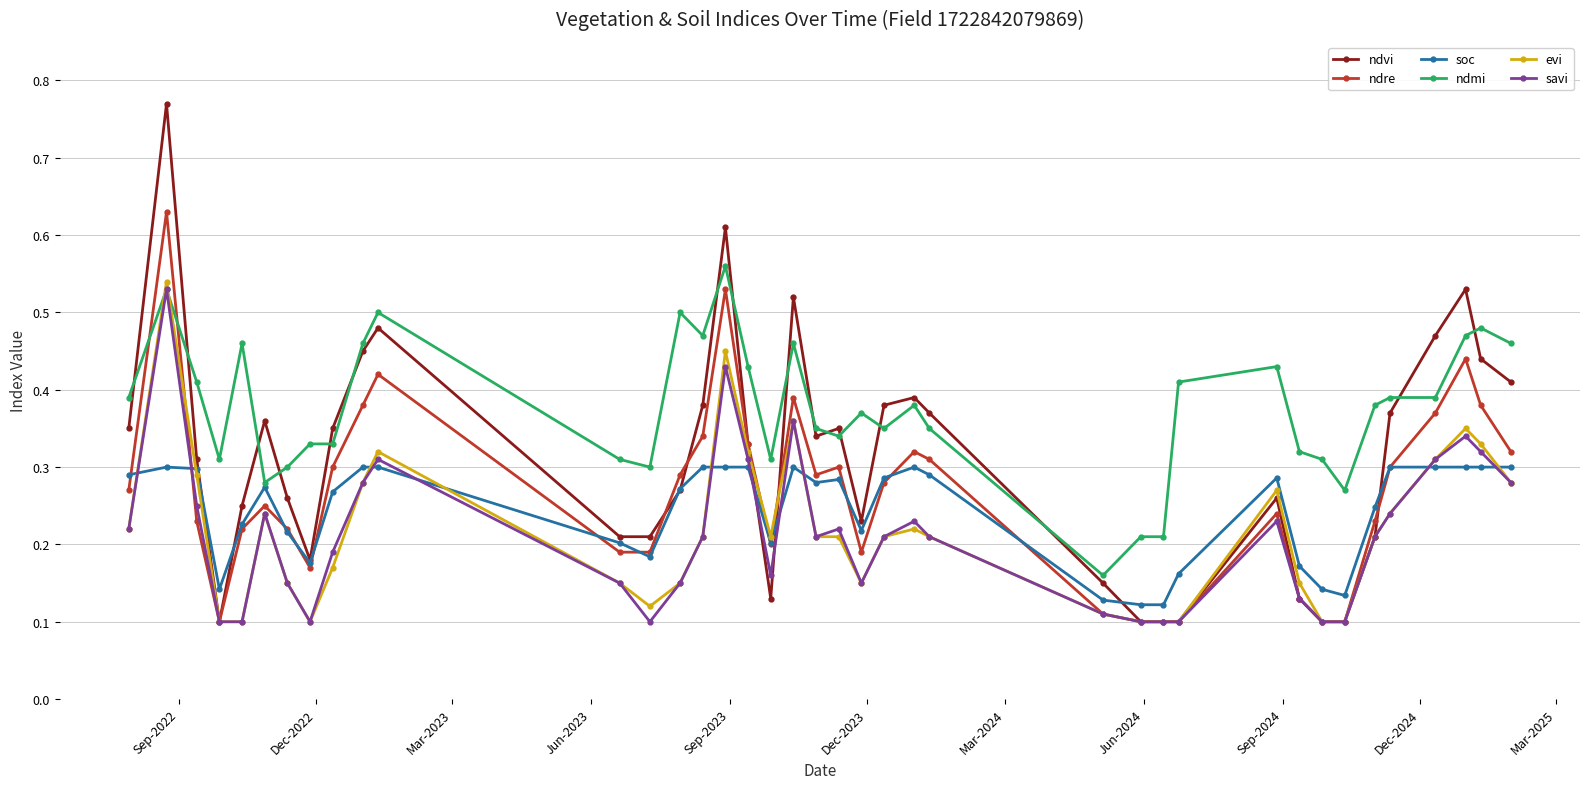

Which series has the largest range (max minus min)?

ndvi